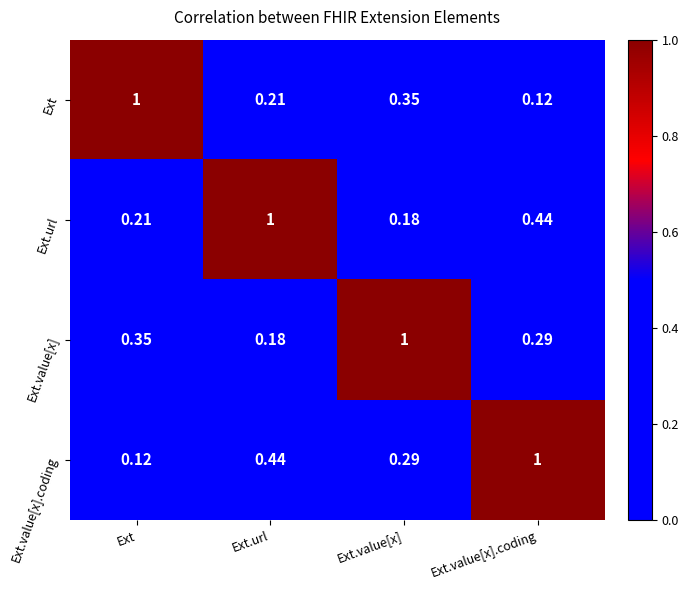

What is the spread (max minus min) of values at Ext.url?

0.8